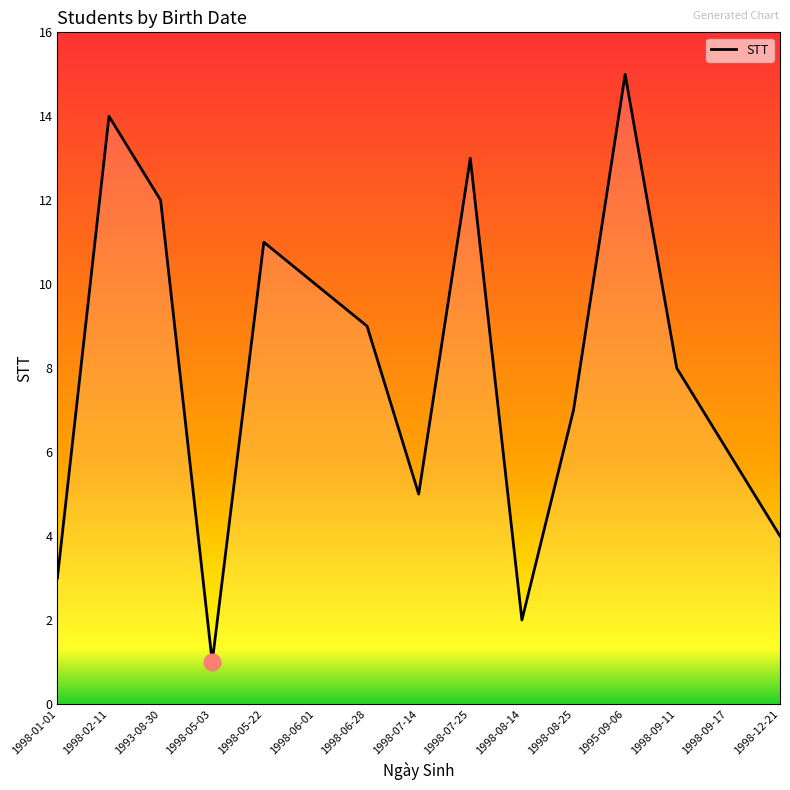

How many values are below 8?

7